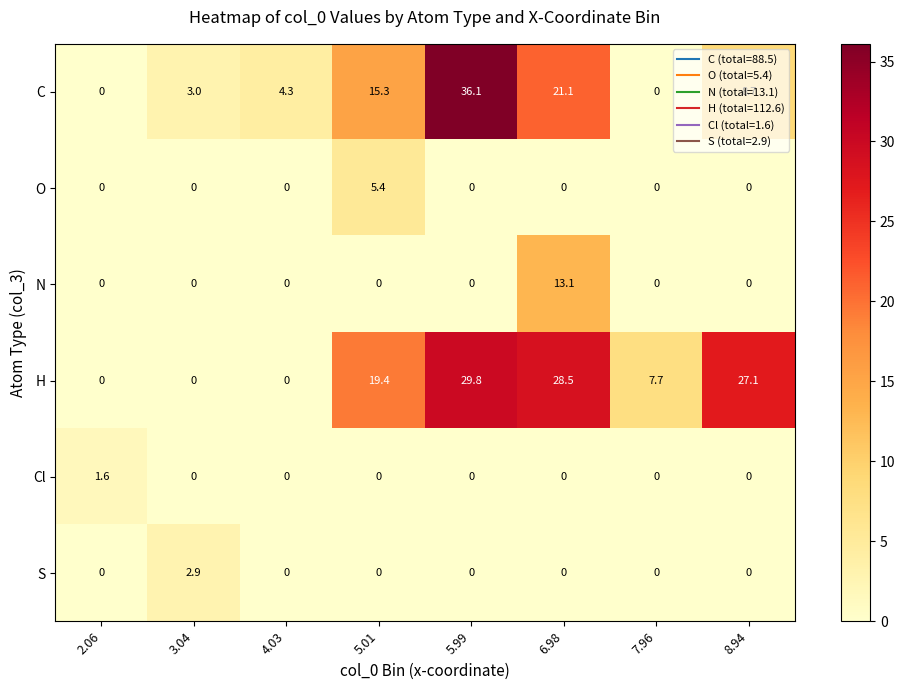

At which category is the sum across all series the highest?

5.99